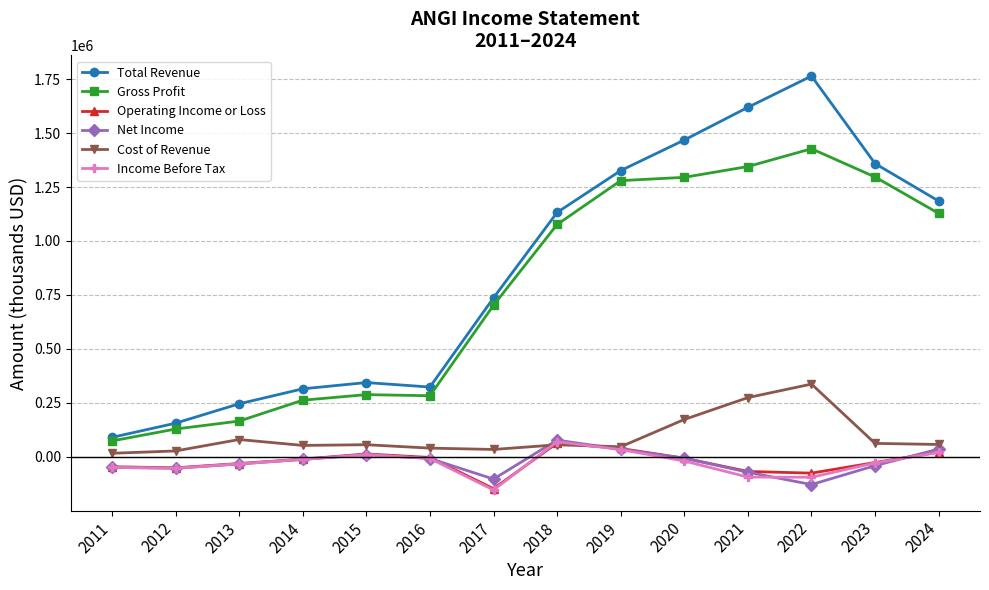

True or false: Gross Profit and Net Income intersect in this chart.

False